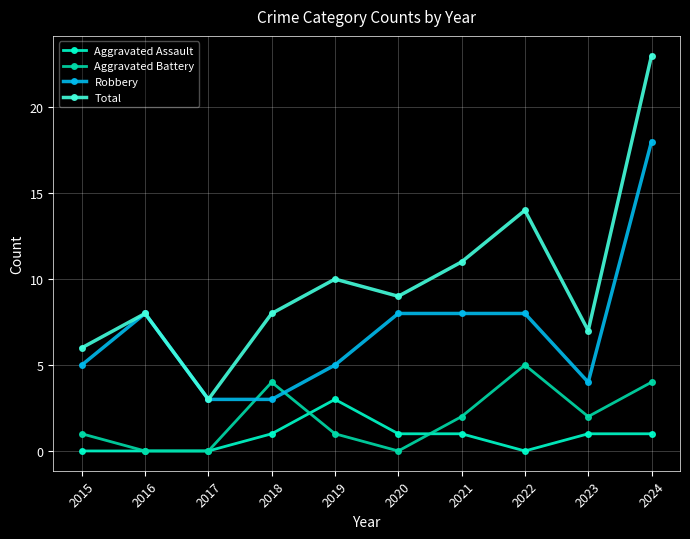

What is the highest value of the Aggravated Battery series?

5